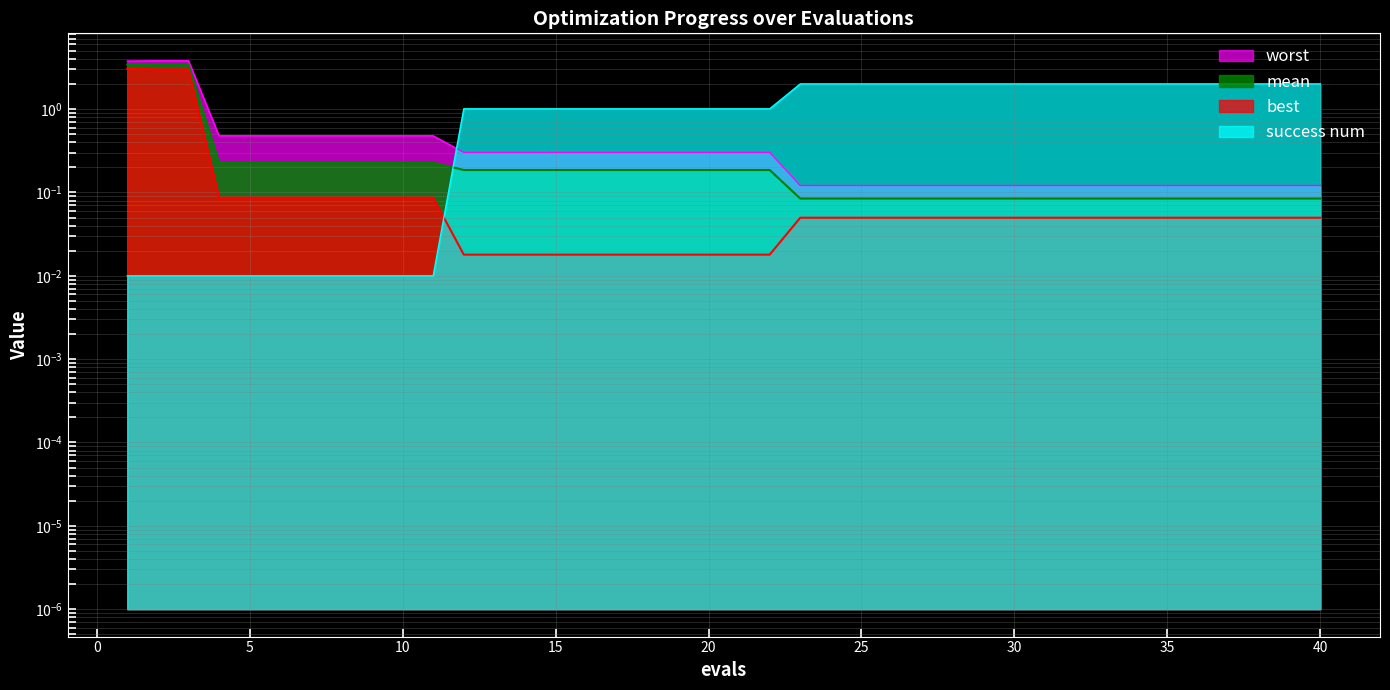

What is the sum of all mean values?

15.6